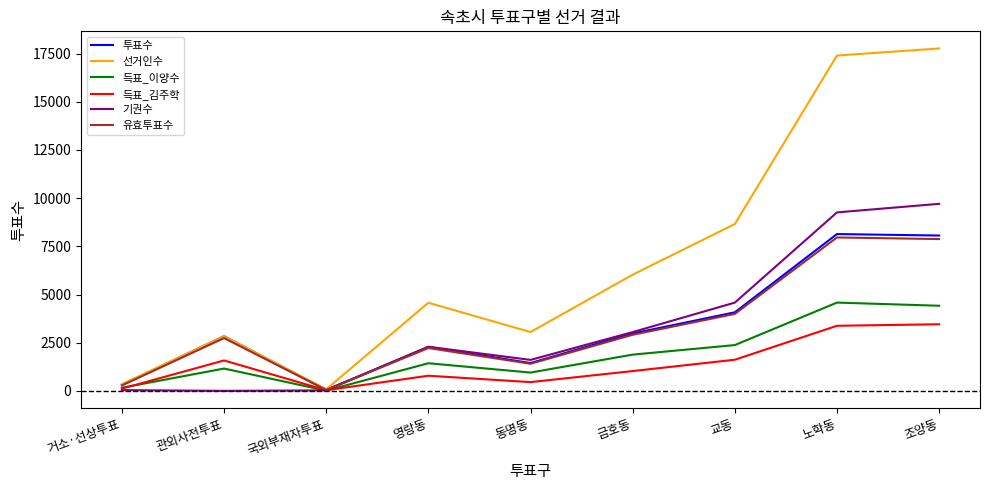

What position from the left is 금호동?

6